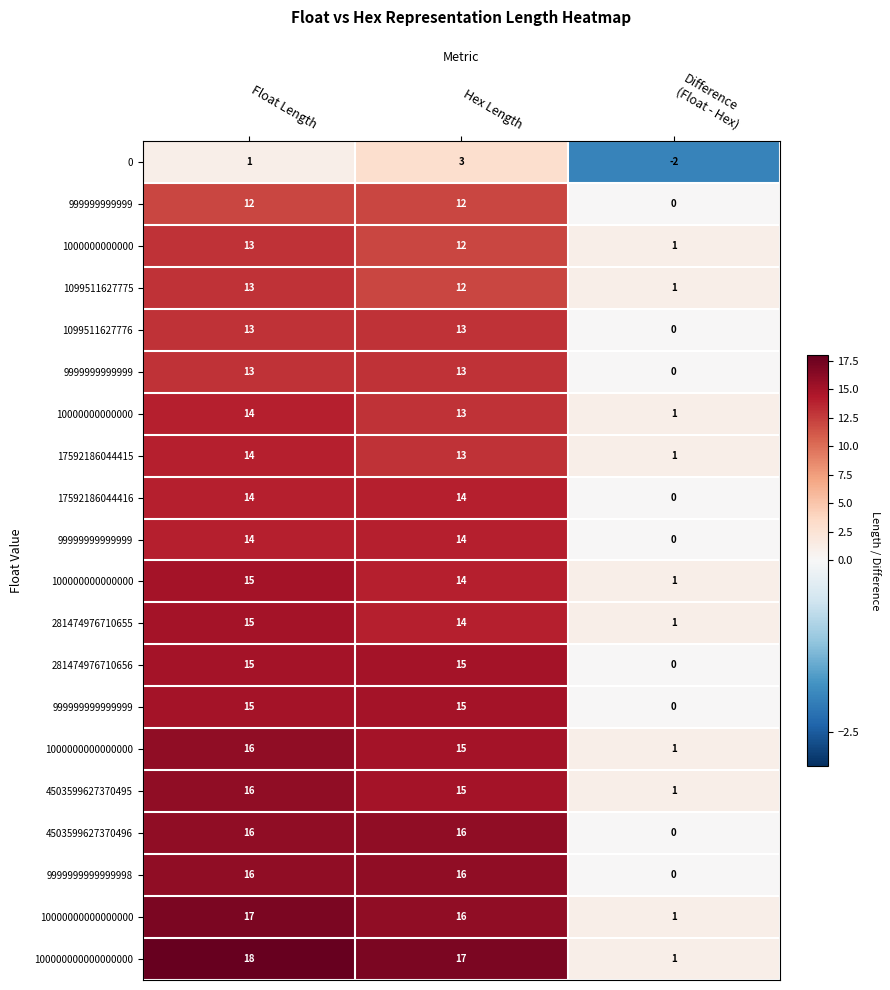

What is the highest value of the 999999999999999 series?

15